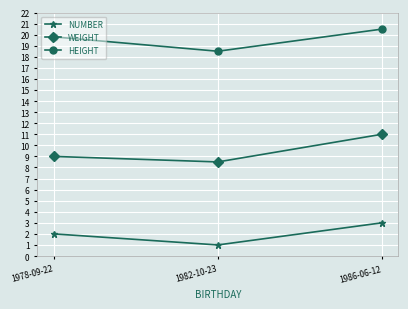

Reading left to right, transcribe all the data shown in this chart.

NUMBER: 1978-09-22=2.0	1982-10-23=1.0	1986-06-12=3.0
WEIGHT: 1978-09-22=9.0	1982-10-23=8.5	1986-06-12=11.0
HEIGHT: 1978-09-22=19.8	1982-10-23=18.5	1986-06-12=20.5